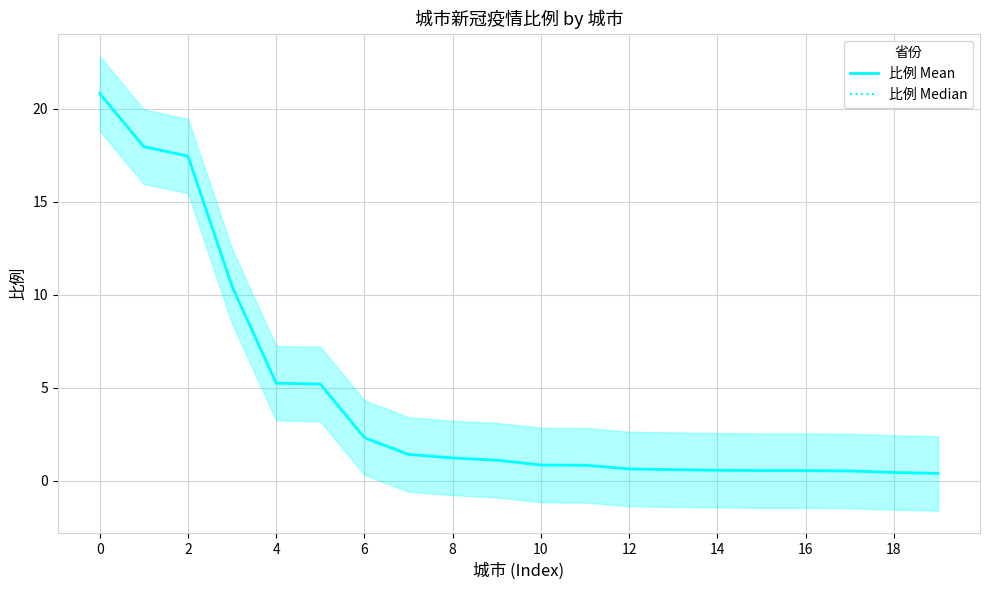

What is the value of the 比例 Mean point at the 8th from the left?

1.4